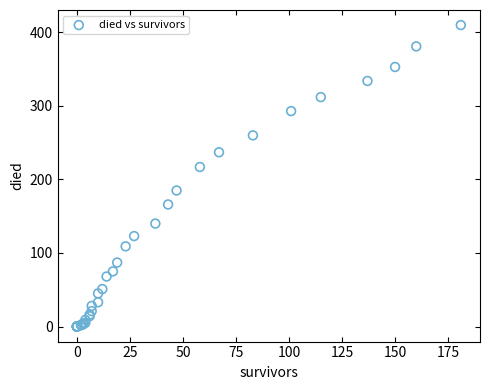

What Y value in the scatter plot is closest to 205?

217